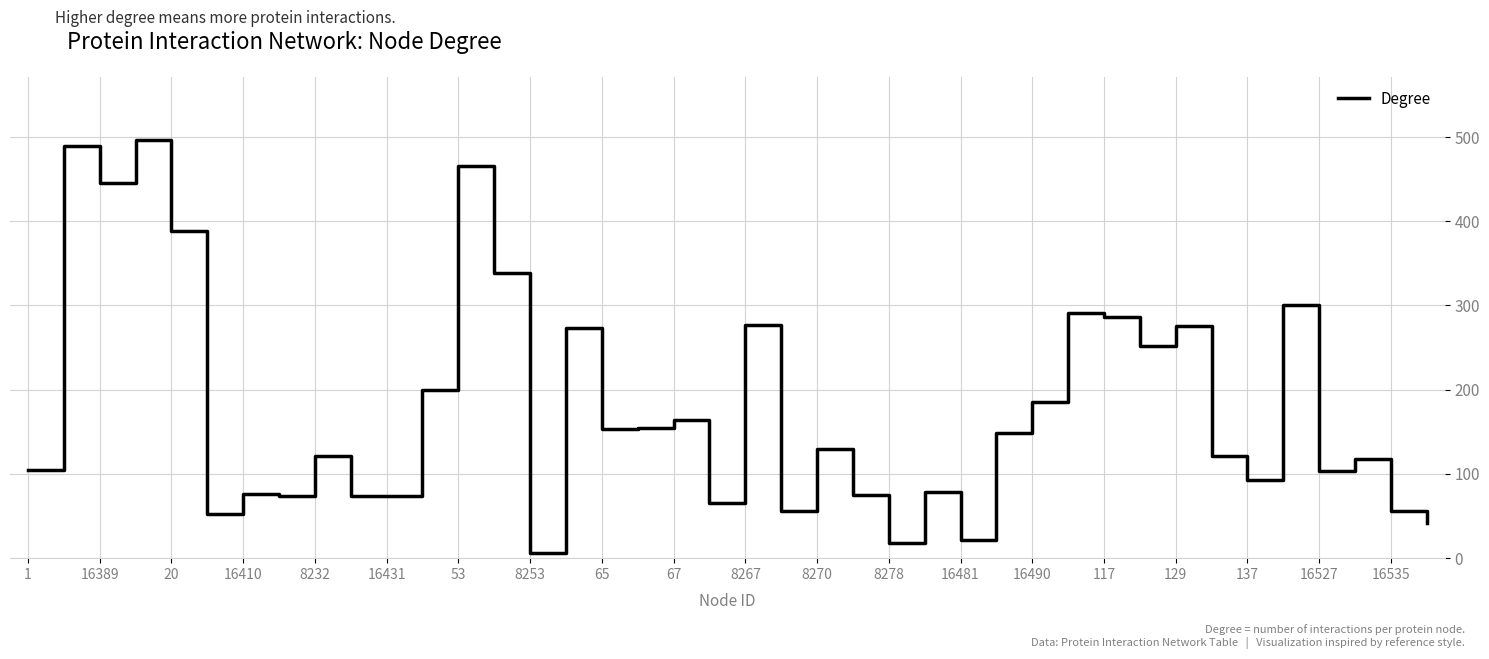

What is the label of the 17th point from the right?

23